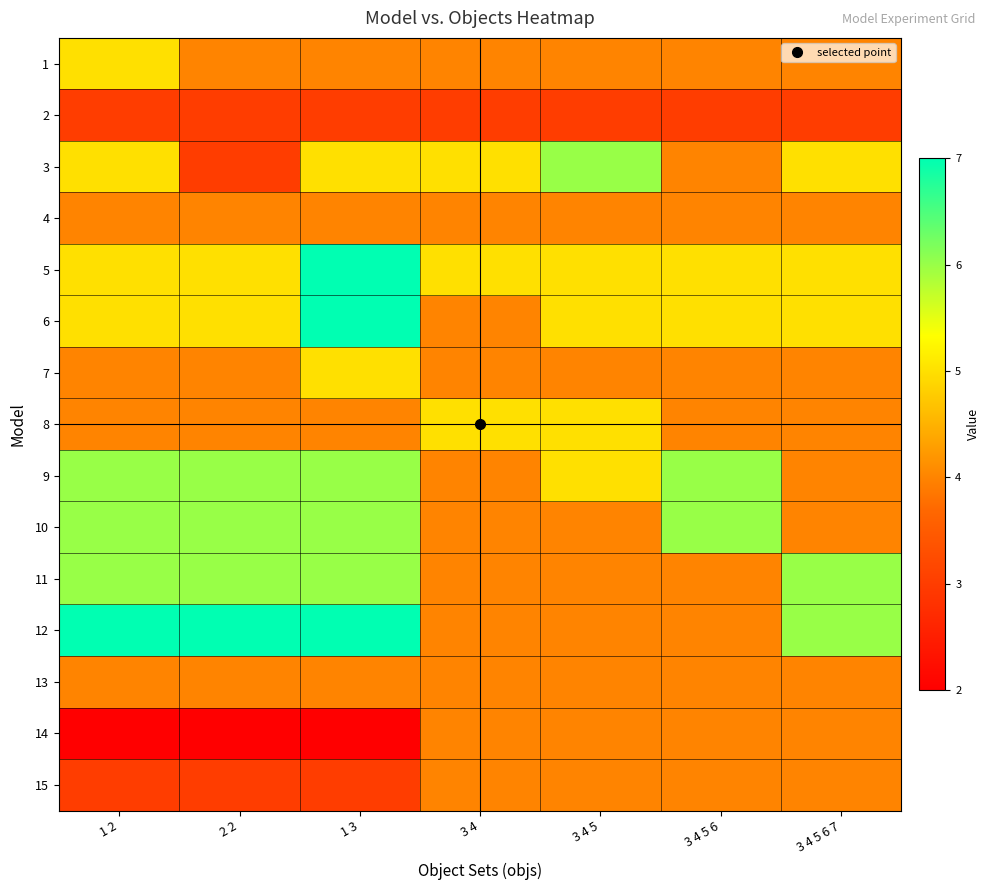

Reading left to right, extract all data points from this chart.

1: 1 2=5	2 2=4	1 3=4	3 4=4	3 4 5=4	3 4 5 6=4	3 4 5 6 7=4
2: 1 2=3	2 2=3	1 3=3	3 4=3	3 4 5=3	3 4 5 6=3	3 4 5 6 7=3
3: 1 2=5	2 2=3	1 3=5	3 4=5	3 4 5=6	3 4 5 6=4	3 4 5 6 7=5
4: 1 2=4	2 2=4	1 3=4	3 4=4	3 4 5=4	3 4 5 6=4	3 4 5 6 7=4
5: 1 2=5	2 2=5	1 3=7	3 4=5	3 4 5=5	3 4 5 6=5	3 4 5 6 7=5
6: 1 2=5	2 2=5	1 3=7	3 4=4	3 4 5=5	3 4 5 6=5	3 4 5 6 7=5
7: 1 2=4	2 2=4	1 3=5	3 4=4	3 4 5=4	3 4 5 6=4	3 4 5 6 7=4
8: 1 2=4	2 2=4	1 3=4	3 4=5	3 4 5=5	3 4 5 6=4	3 4 5 6 7=4
9: 1 2=6	2 2=6	1 3=6	3 4=4	3 4 5=5	3 4 5 6=6	3 4 5 6 7=4
10: 1 2=6	2 2=6	1 3=6	3 4=4	3 4 5=4	3 4 5 6=6	3 4 5 6 7=4
11: 1 2=6	2 2=6	1 3=6	3 4=4	3 4 5=4	3 4 5 6=4	3 4 5 6 7=6
12: 1 2=7	2 2=7	1 3=7	3 4=4	3 4 5=4	3 4 5 6=4	3 4 5 6 7=6
13: 1 2=4	2 2=4	1 3=4	3 4=4	3 4 5=4	3 4 5 6=4	3 4 5 6 7=4
14: 1 2=2	2 2=2	1 3=2	3 4=4	3 4 5=4	3 4 5 6=4	3 4 5 6 7=4
15: 1 2=3	2 2=3	1 3=3	3 4=4	3 4 5=4	3 4 5 6=4	3 4 5 6 7=4